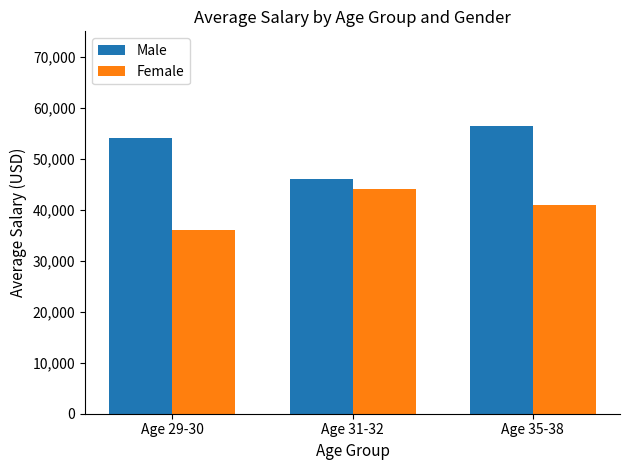

Reading left to right, list all the values displayed in this chart.

Male: 54000	46000	56500
Female: 36000	44000	41000